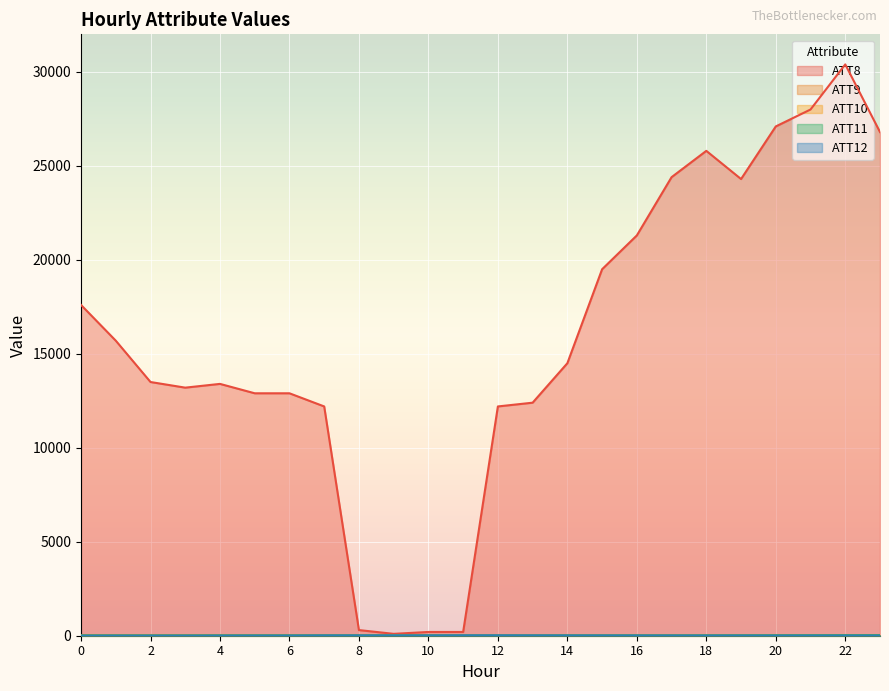

The ATT8 series shows 11417.1 at 23. True or false?

False